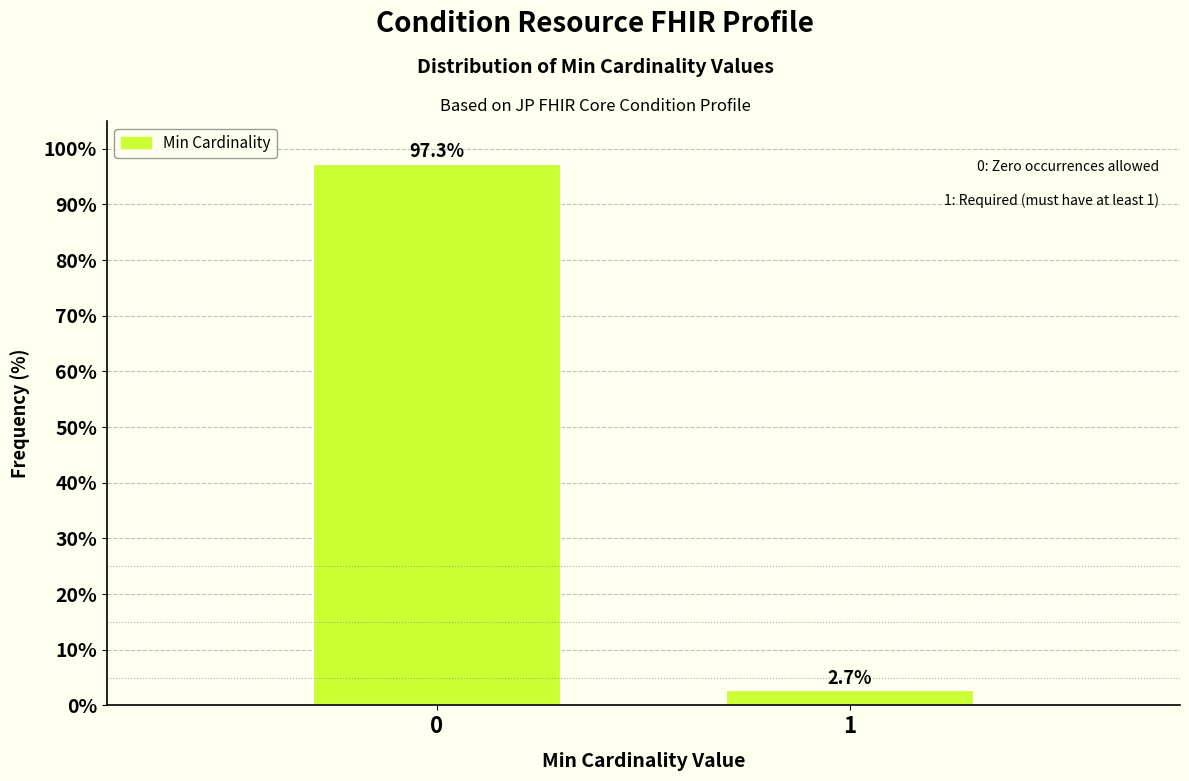

Reading left to right, extract all data points from this chart.

0=97.3	1=2.7